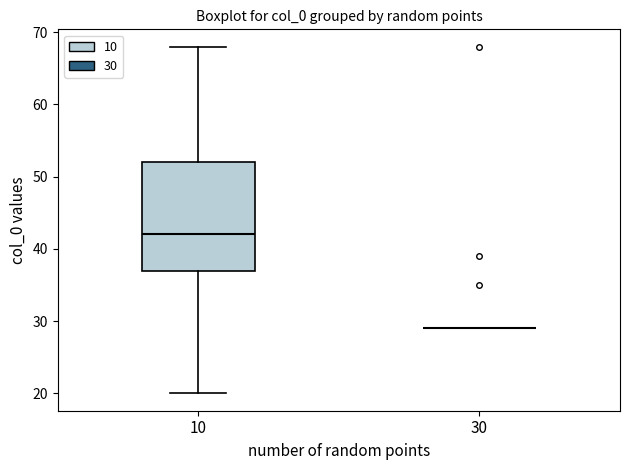

Which box is the tallest, from its lower edge to its upper edge?

10